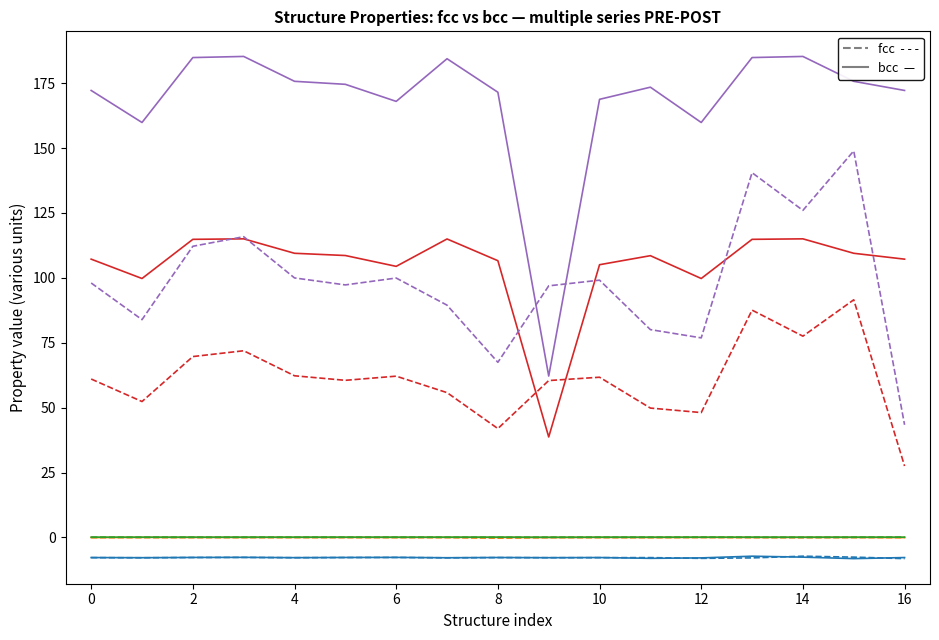

What is the difference between the second highest and minimum values in the fcc (dashed) series?

0.6